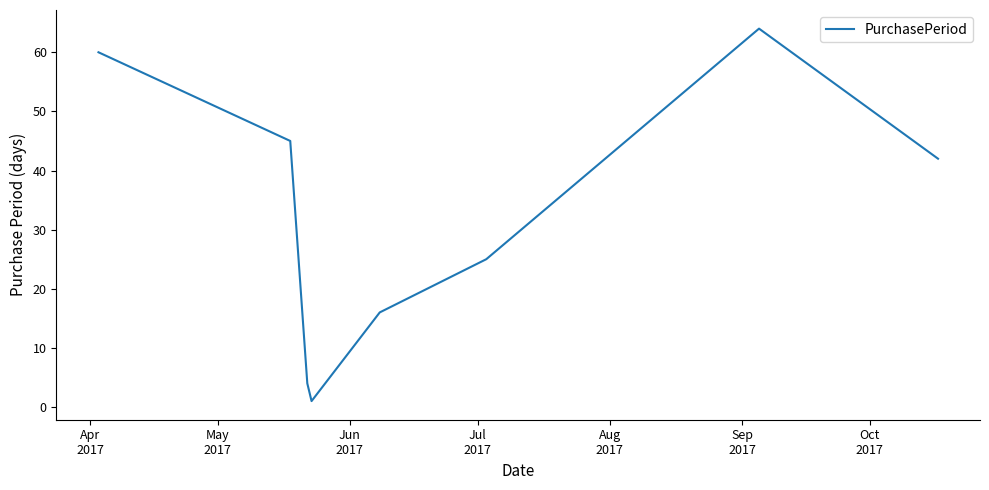

True or false: there are more than 0 points higher than both neighbors.

True